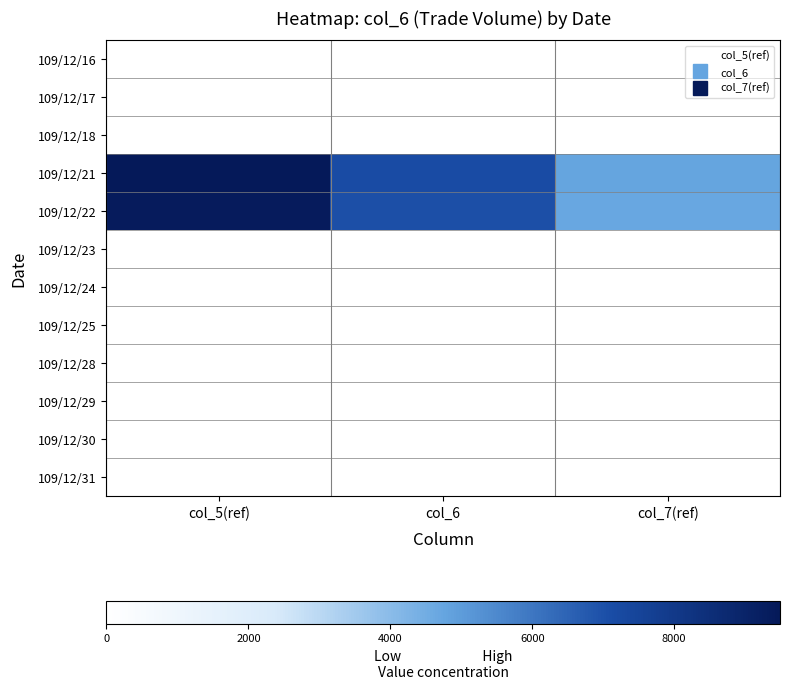

Reading left to right, transcribe all the data shown in this chart.

109/12/16: col_5(ref)=0.0	col_6=0.0	col_7(ref)=0.0
109/12/17: col_5(ref)=0.0	col_6=0.0	col_7(ref)=0.0
109/12/18: col_5(ref)=0.0	col_6=0.0	col_7(ref)=0.0
109/12/21: col_5(ref)=9490.0	col_6=7117.5	col_7(ref)=4745.0
109/12/22: col_5(ref)=9360.0	col_6=7020.0	col_7(ref)=4680.0
109/12/23: col_5(ref)=0.0	col_6=0.0	col_7(ref)=0.0
109/12/24: col_5(ref)=0.0	col_6=0.0	col_7(ref)=0.0
109/12/25: col_5(ref)=0.0	col_6=0.0	col_7(ref)=0.0
109/12/28: col_5(ref)=0.0	col_6=0.0	col_7(ref)=0.0
109/12/29: col_5(ref)=0.0	col_6=0.0	col_7(ref)=0.0
109/12/30: col_5(ref)=0.0	col_6=0.0	col_7(ref)=0.0
109/12/31: col_5(ref)=0.0	col_6=0.0	col_7(ref)=0.0